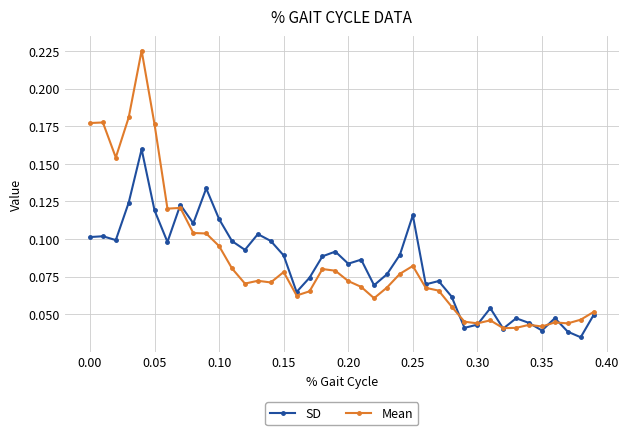

Which series has the widest spread of values?

Mean